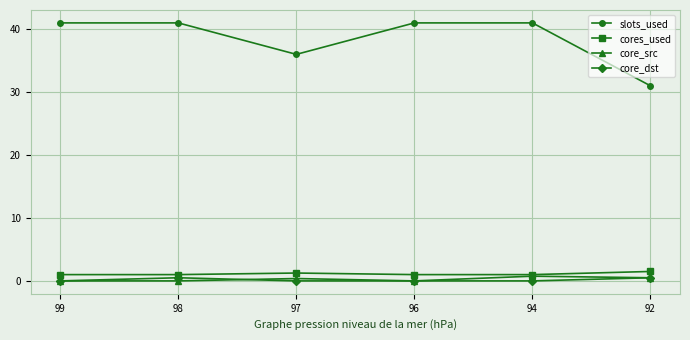

True or false: slots_used and core_dst cross at least once.

False